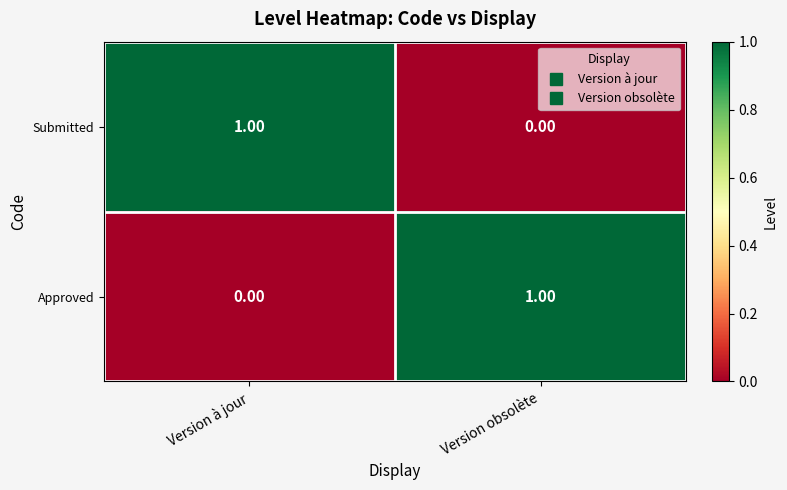

How many distinct data groups are displayed?

2